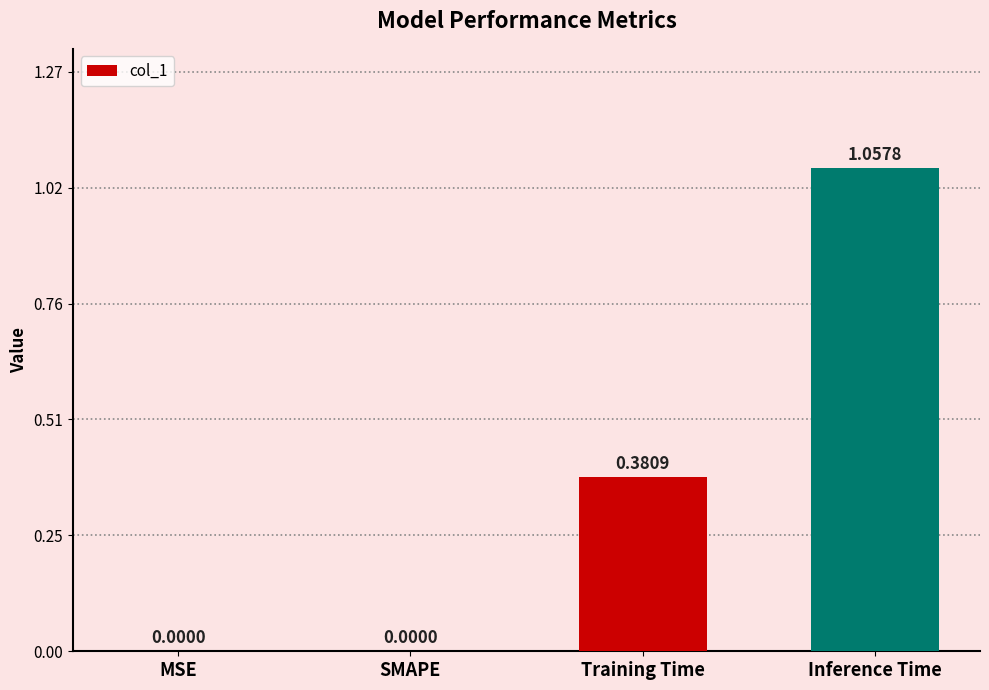

True or false: the data shows 0.7 at Training Time.

False